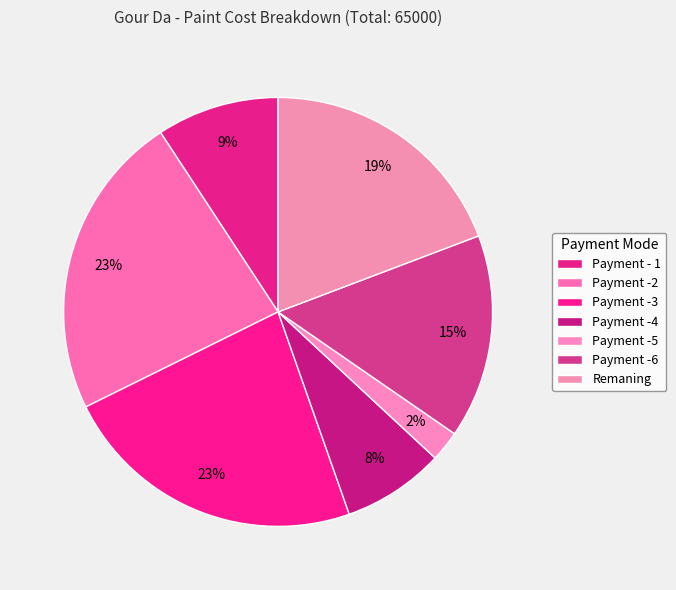

Is Payment -2 the majority of the pie?

No